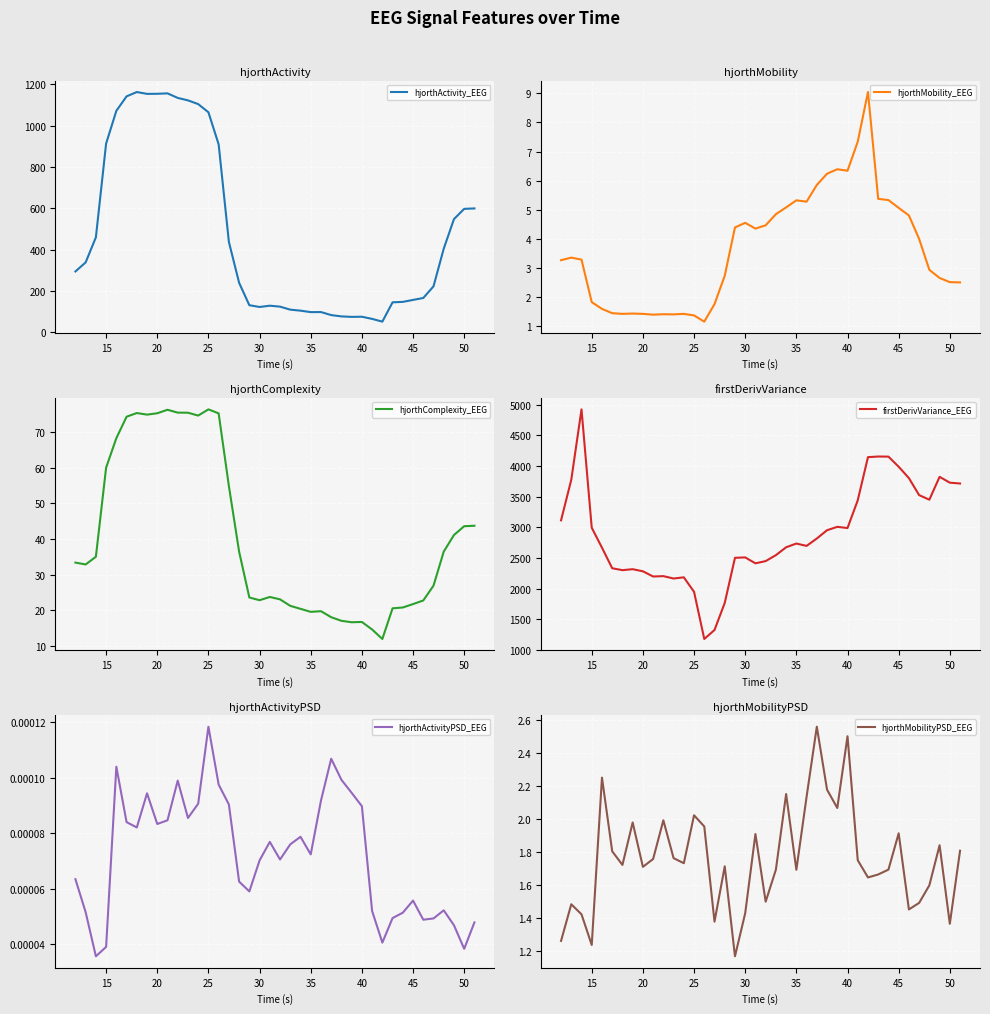

Which series has the largest total across all categories?

firstDerivVariance_EEG